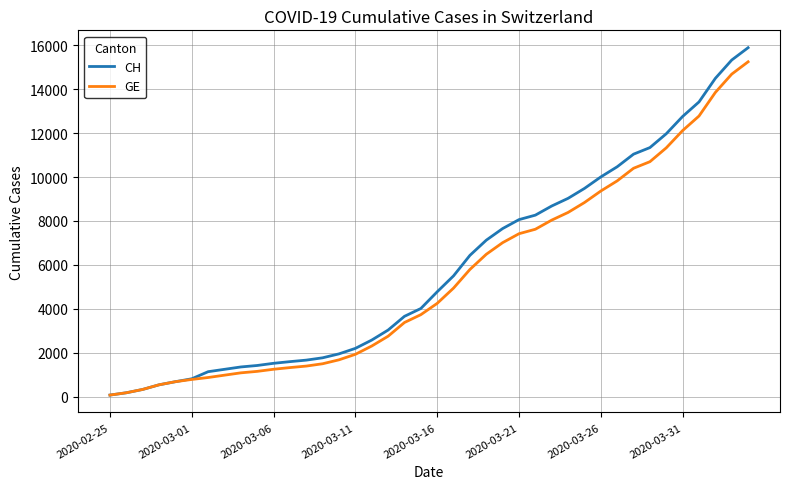

Which series has the widest spread of values?

CH